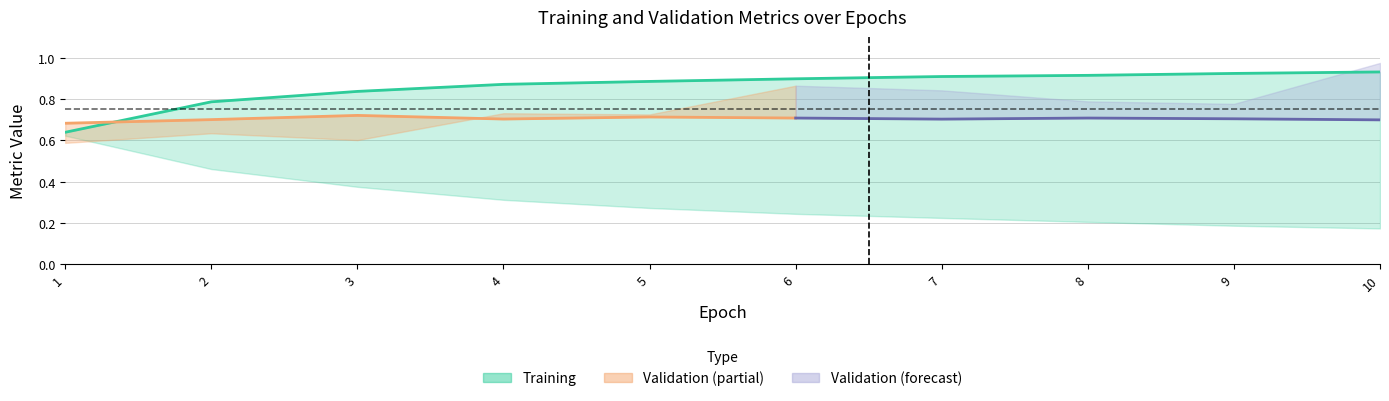

At which category is the sum across all series the highest?

10